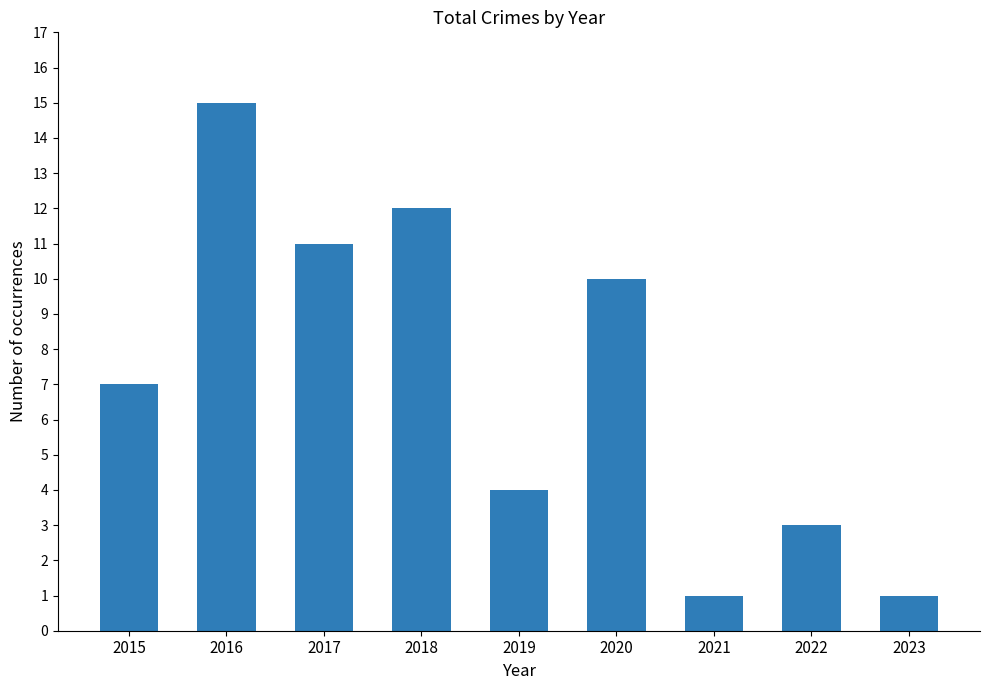

How many bars are there in total?

9